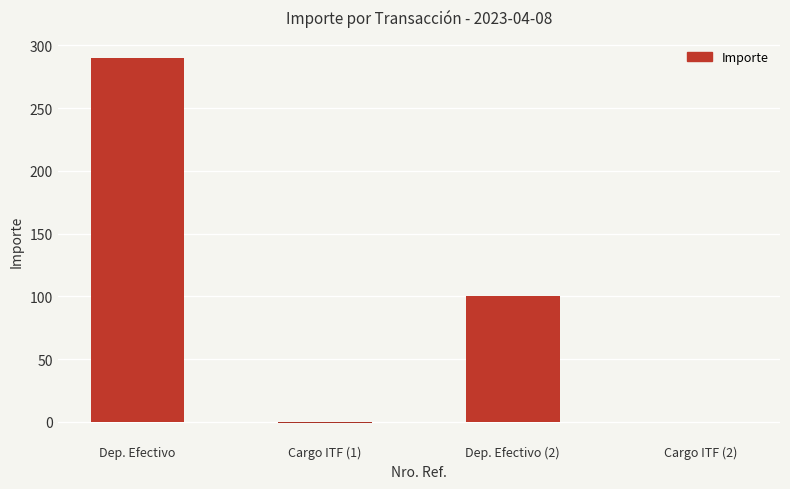

What is the change in value from Dep. Efectivo to Dep. Efectivo (2)?

-190.0